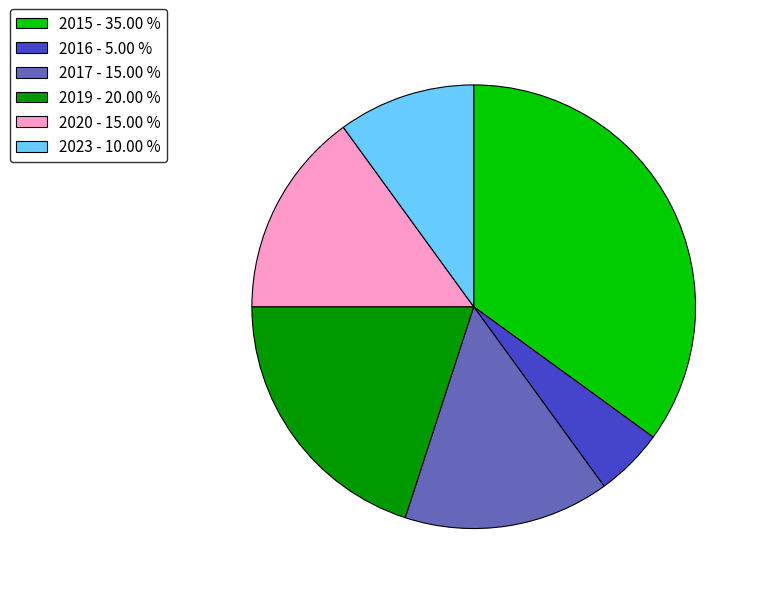

What is the ratio of the value at 2023 - 10.00 % to the value at 2015 - 35.00 %?

0.3